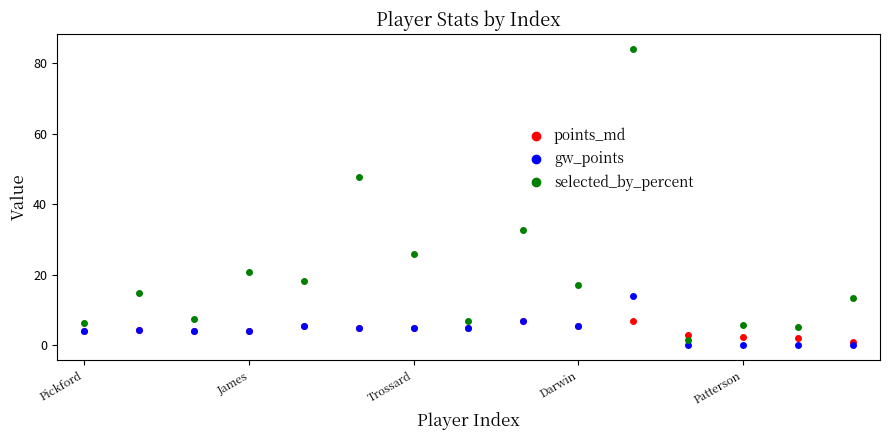

Which series has the largest range (max minus min)?

selected_by_percent